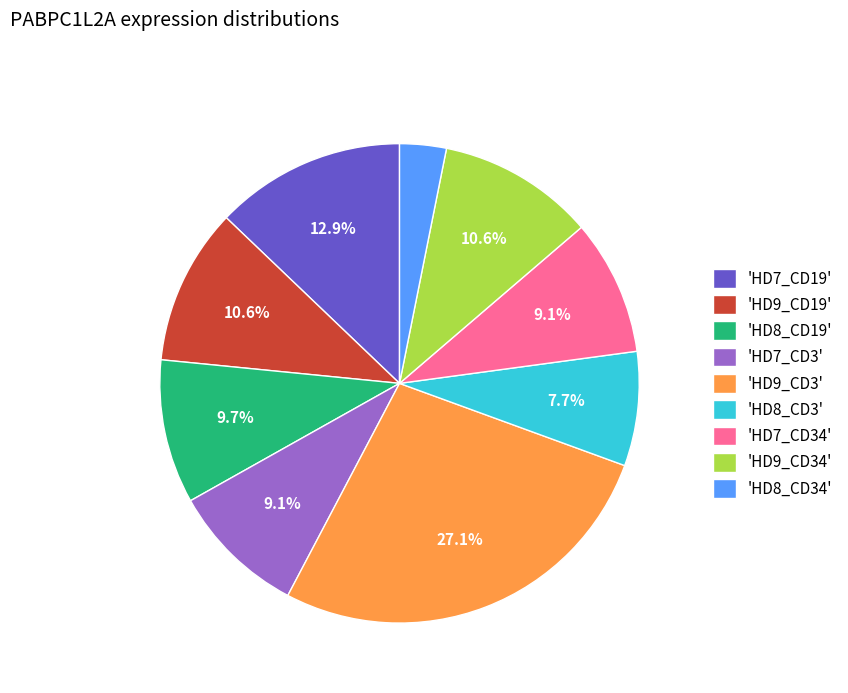

How much of the chart is everything except 'HD7_CD19'?

87.1%